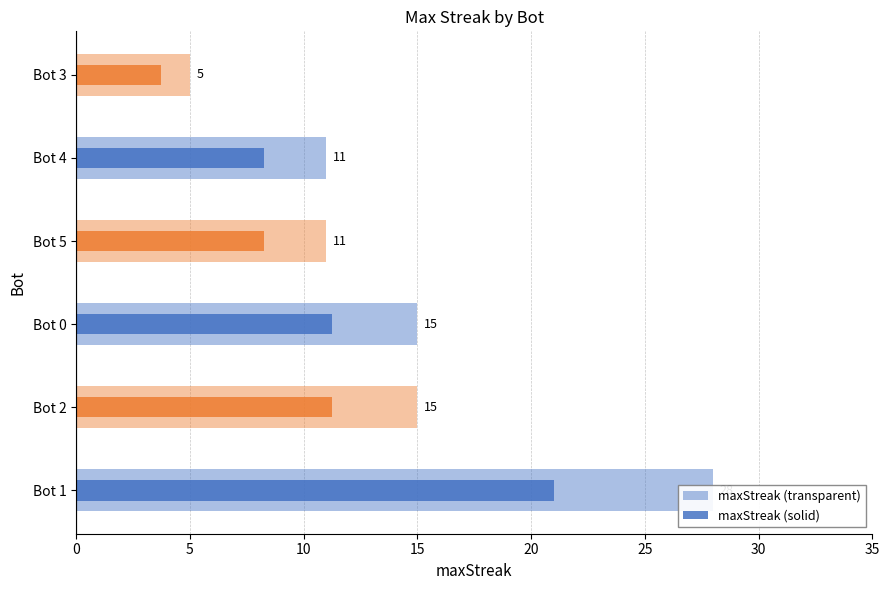

How many bars are there in each group?

2